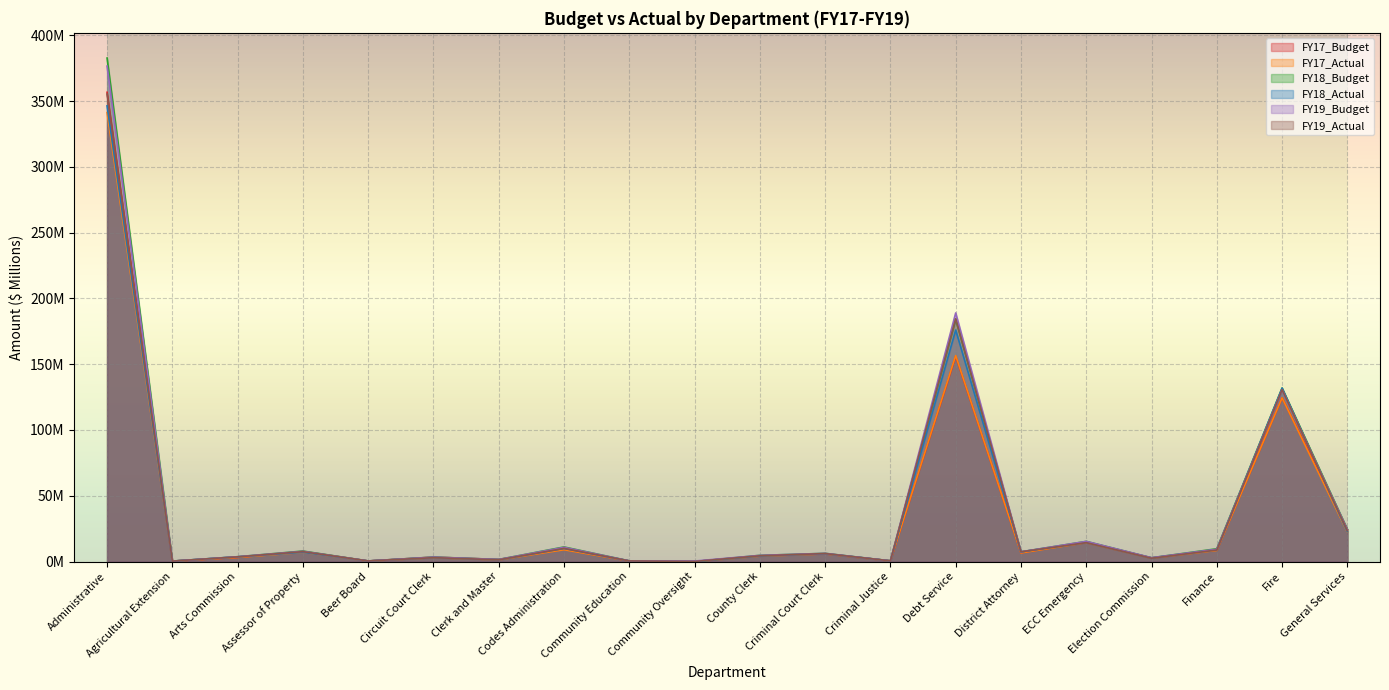

Is it true that FY19_Actual equals 5.5 at Arts Commission?

False